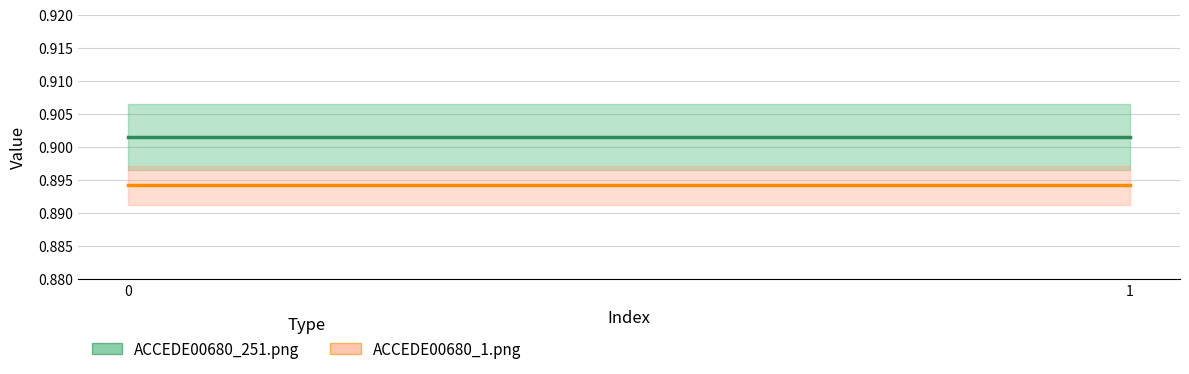

How many data points does each series have?

2